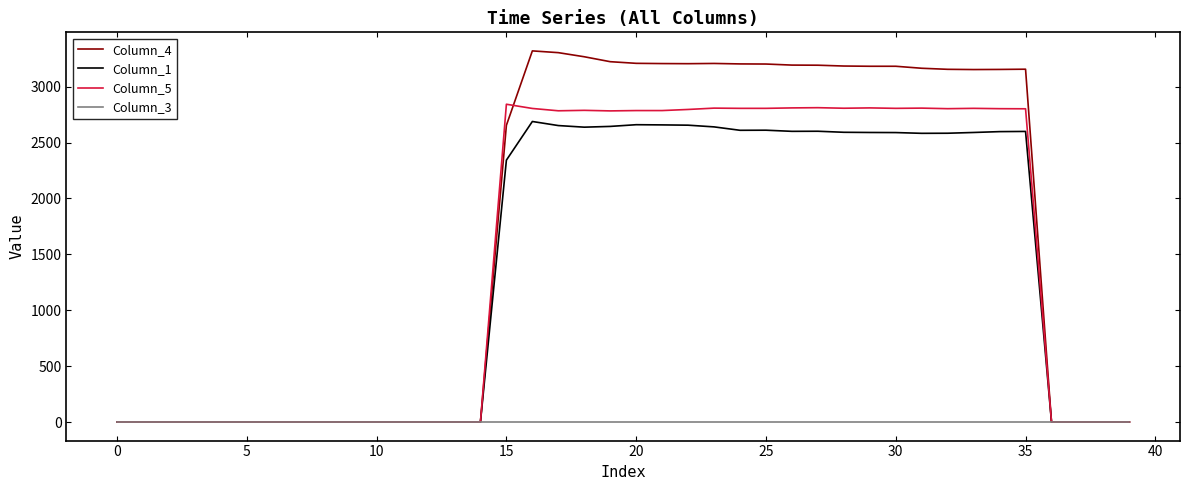

List the series in order of their peak value, lowest first.

Column_3, Column_1, Column_5, Column_4